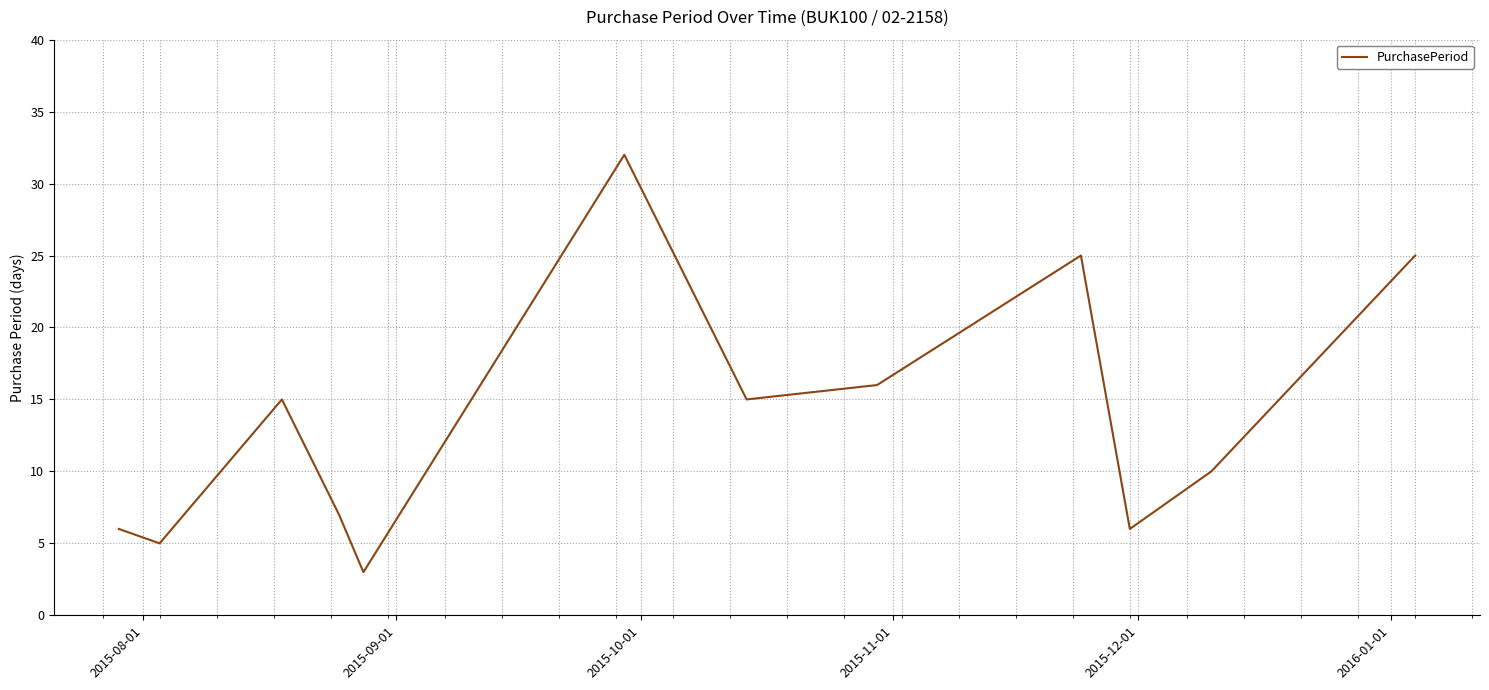

What is the difference between the maximum and minimum values?

29